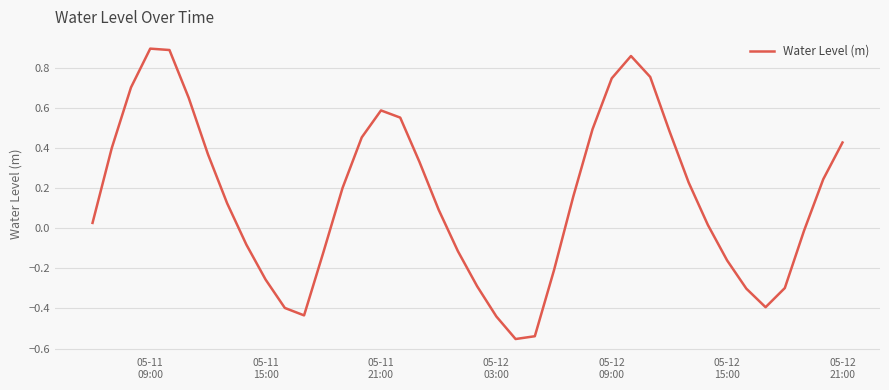

What is the difference between the maximum and minimum values?

1.4